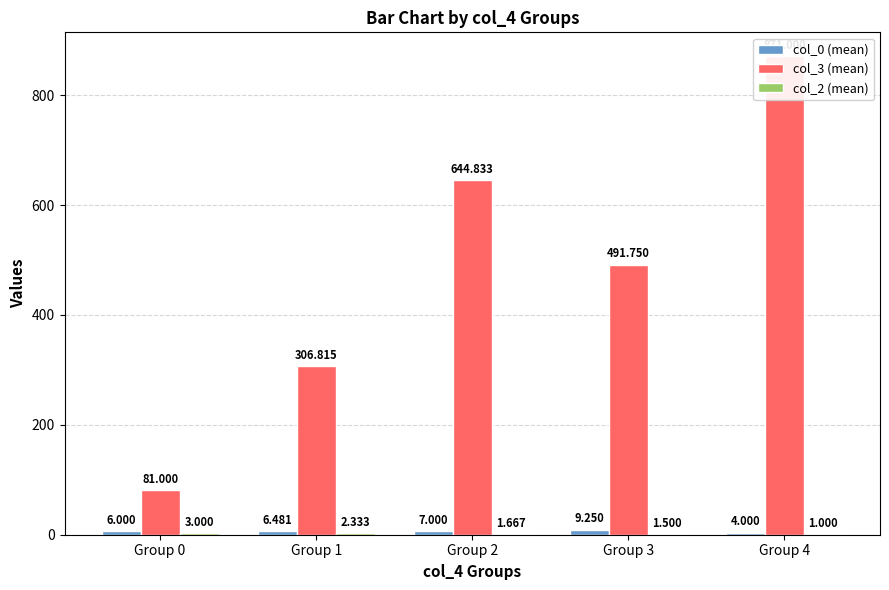

What is the value of the col_0 (mean) bar at the 1st from the left?

6.0